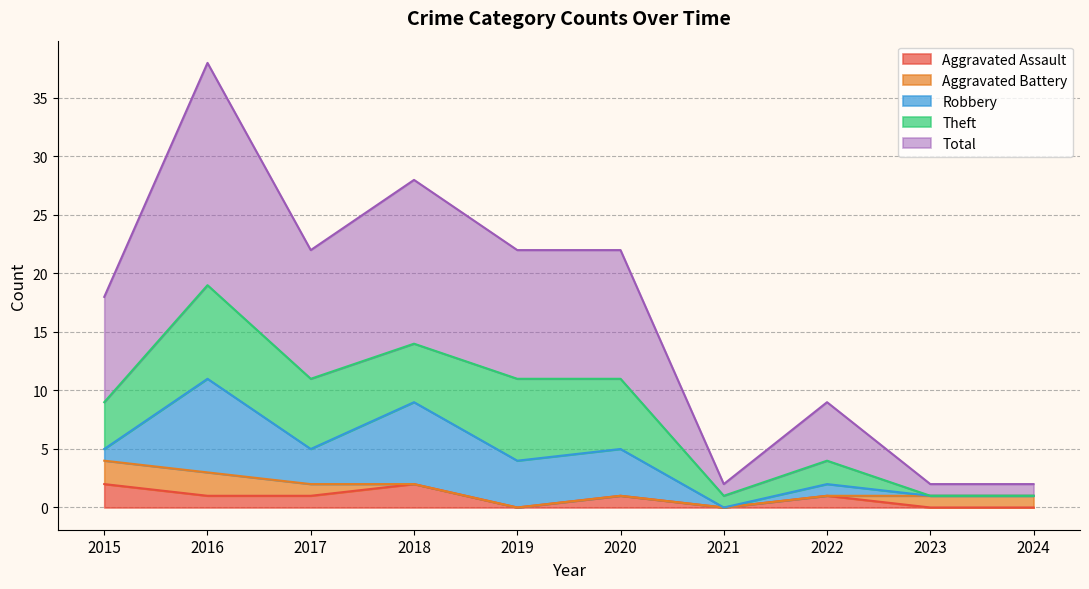

Where is the first local maximum for Aggravated Assault?

2018